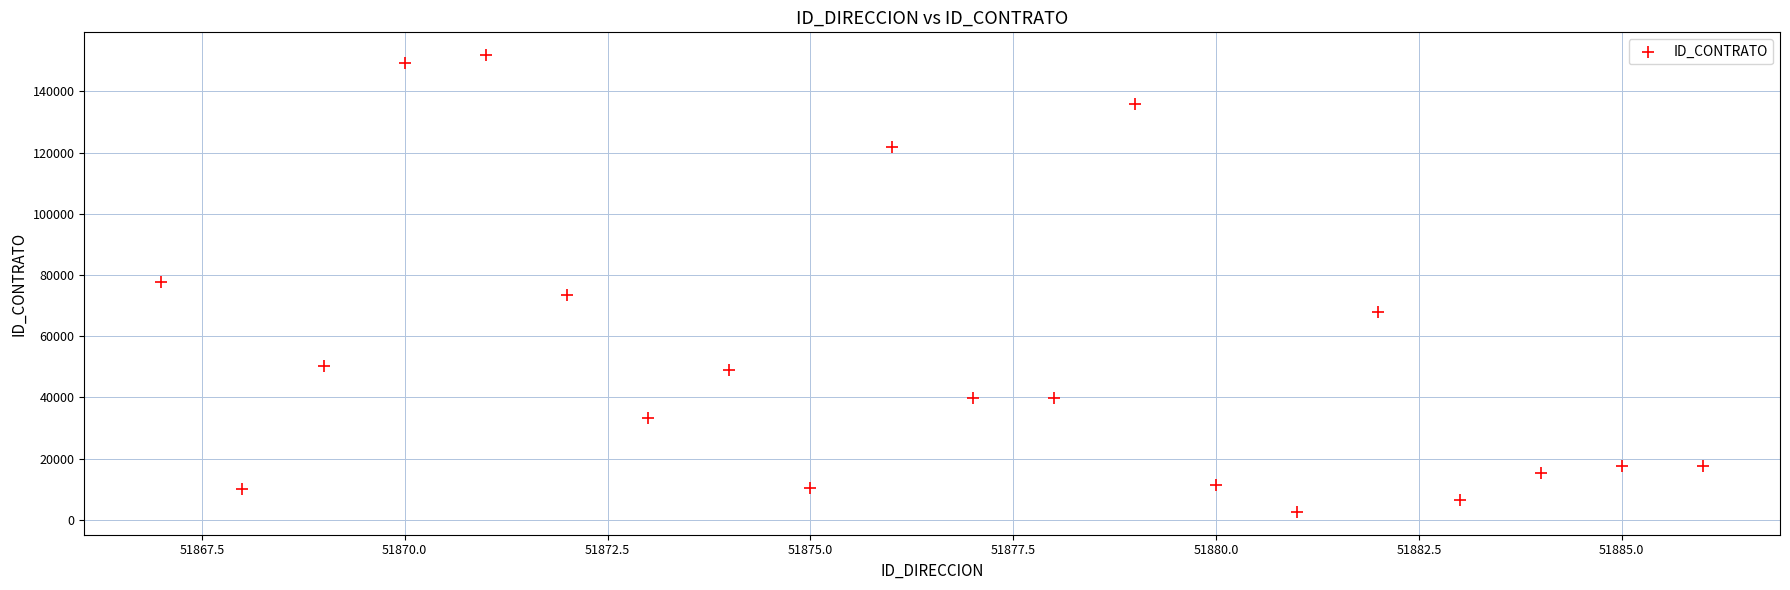

What is the range of X values (max minus min)?

19